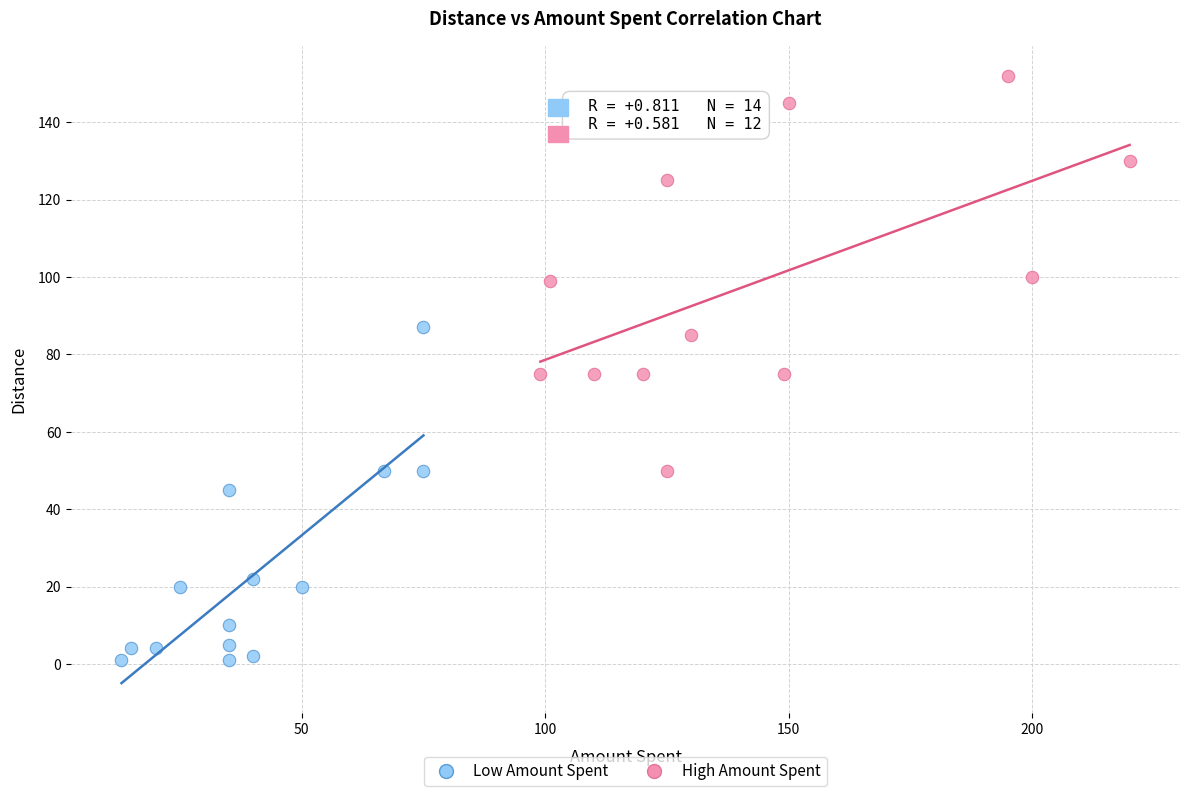

Which series reaches the minimum Y coordinate?

Low Amount Spent